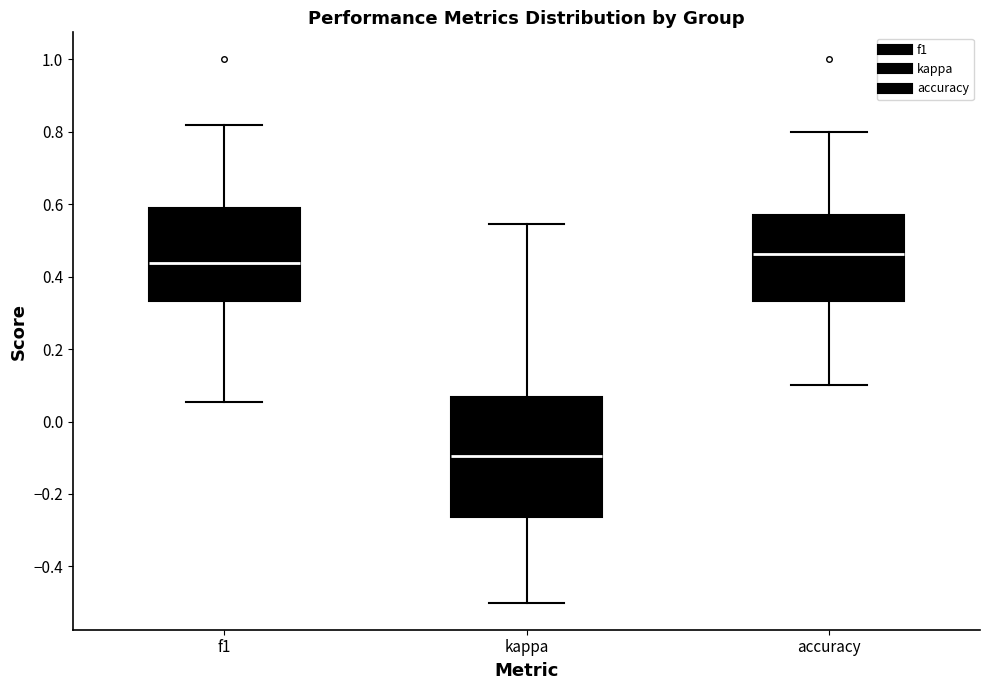

Where is the lower edge of the box for accuracy on the y-axis? The values are not printed on the chart, so give them approximately, as read against the axis.

0.34